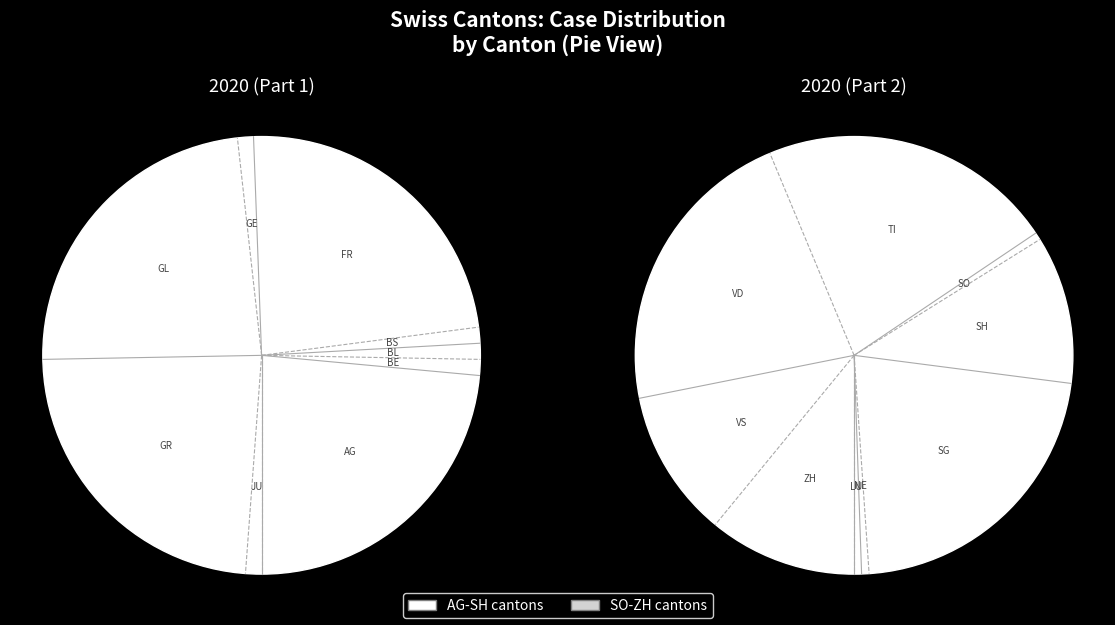

Combined, what portion of the pie is LU and ZH?

7.7%